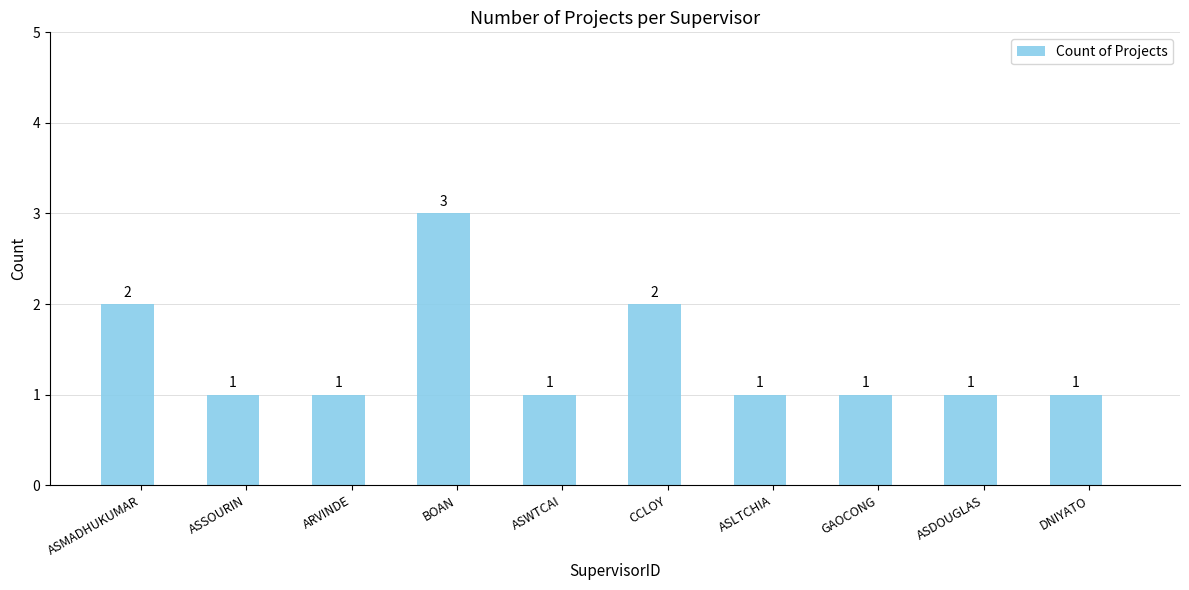

What is the ratio of the value at ASDOUGLAS to the value at DNIYATO?

1.0